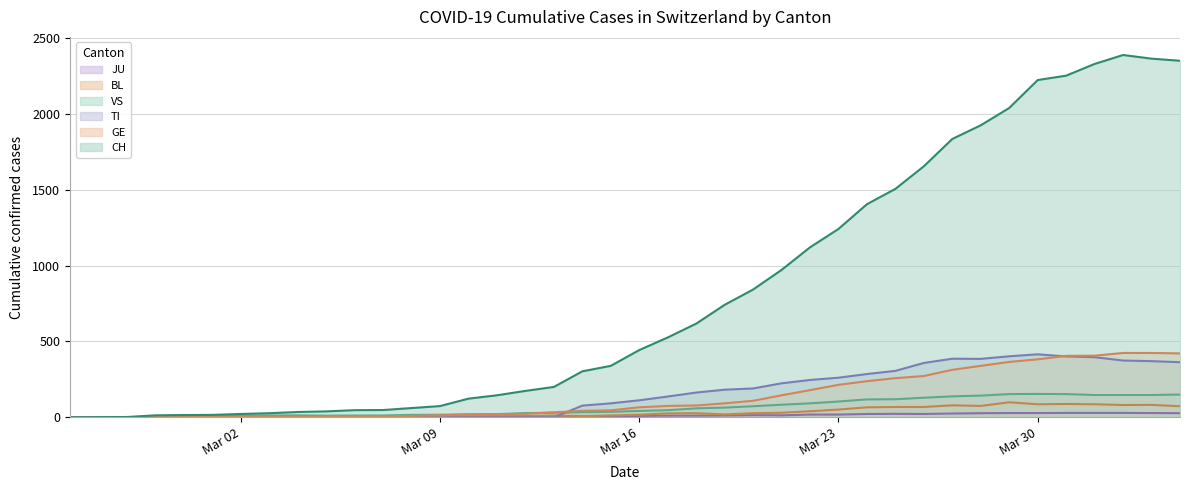

Does the chart have visible grid lines?

Yes